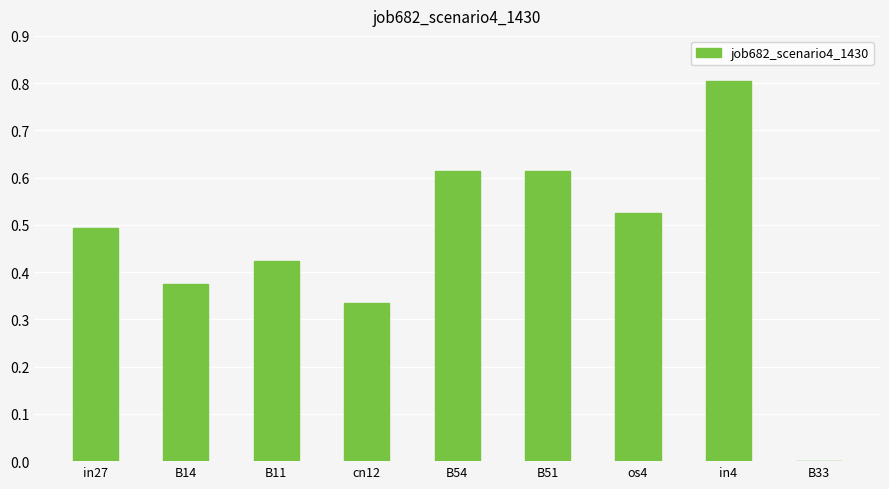

What is the sum of all values?

4.2